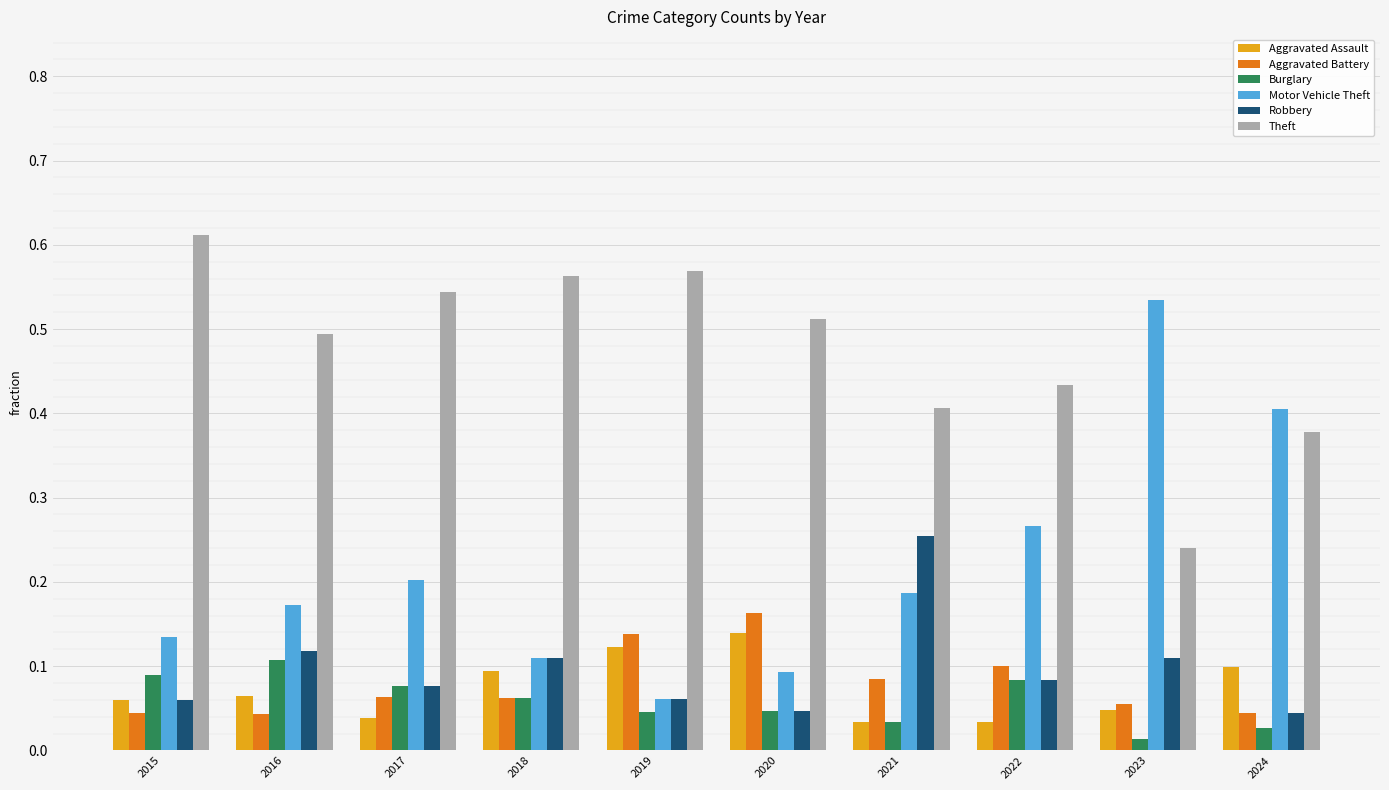

Count the Aggravated Battery values in the range 0 to 1.

10